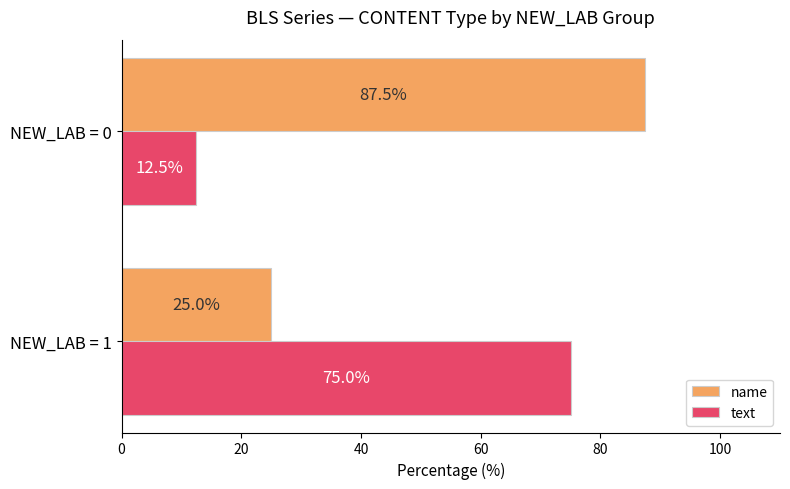

Which series has the largest total across all categories?

name